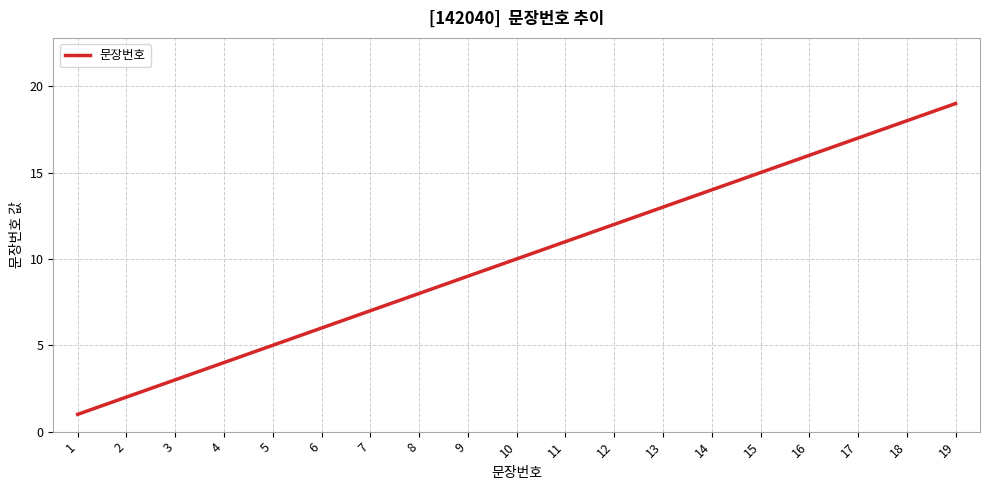

What is the ratio of the value at 8 to the value at 12?

0.7